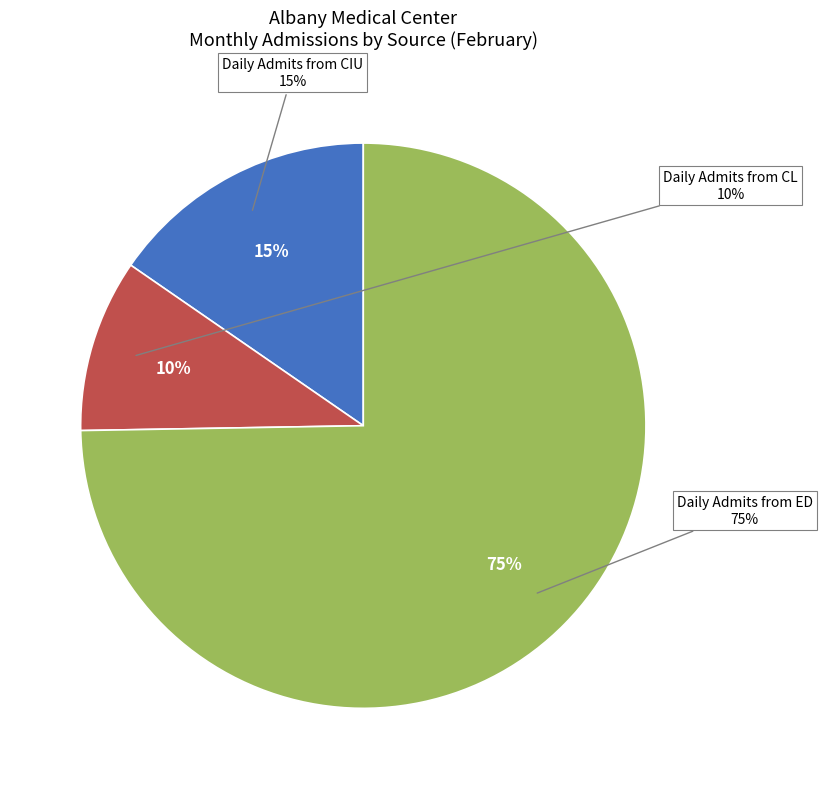

True or false: Daily Admits from CL accounts for 10% of the total.

True